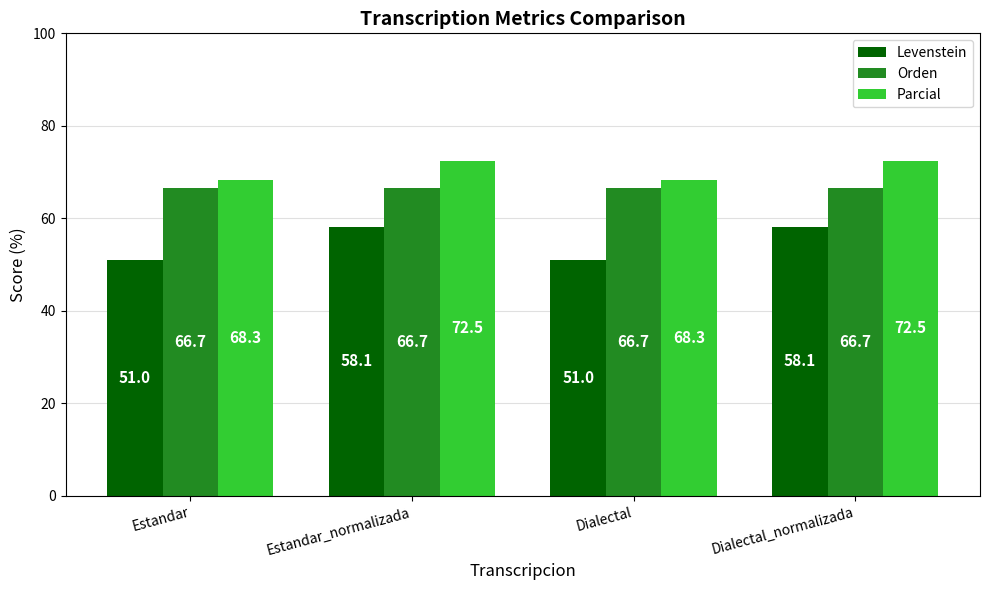

Which series has the widest spread of values?

Levenstein